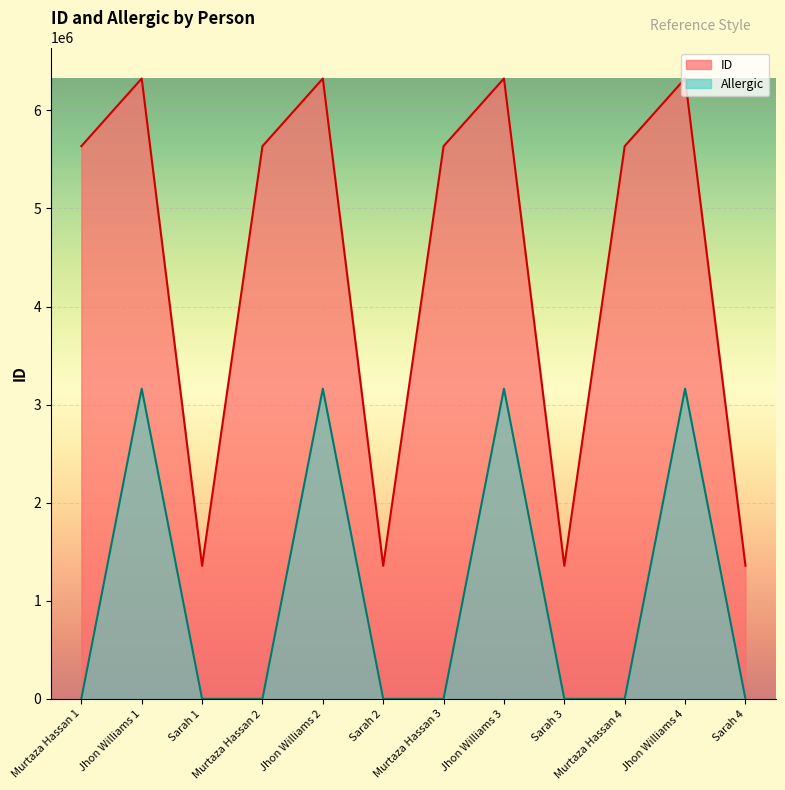

What is the total value across all series at Murtaza Hassan 2?

5634853.0